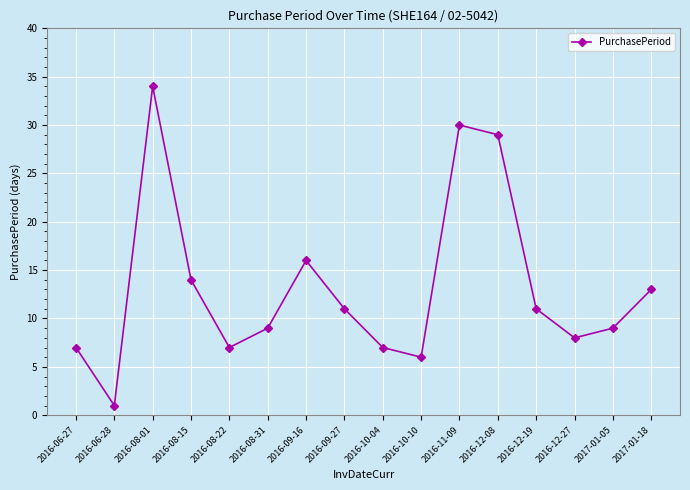

What is the maximum value shown in the chart?

34